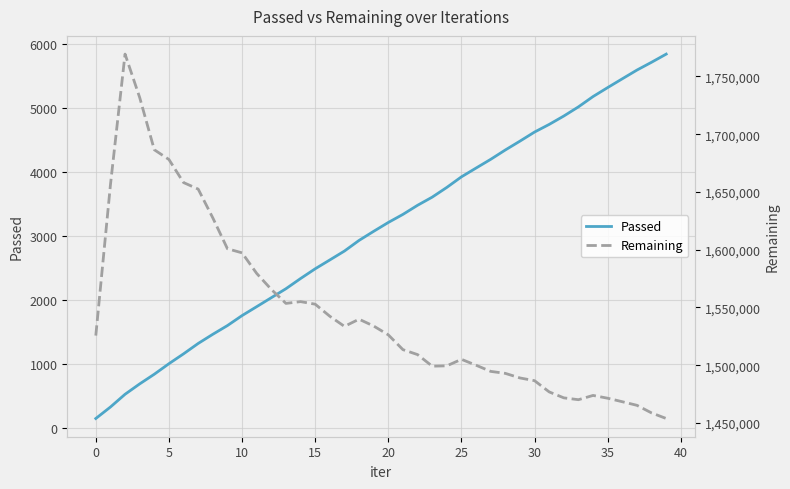

True or false: Passed has more than 2 interior local peaks.

False